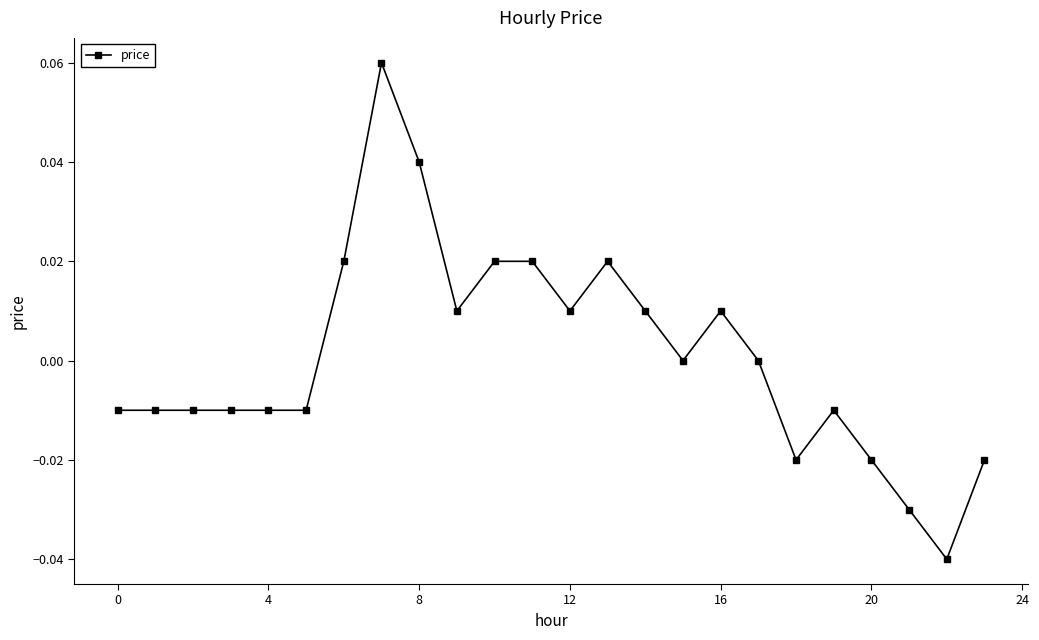

What is the difference between the second highest and second lowest values?

0.1